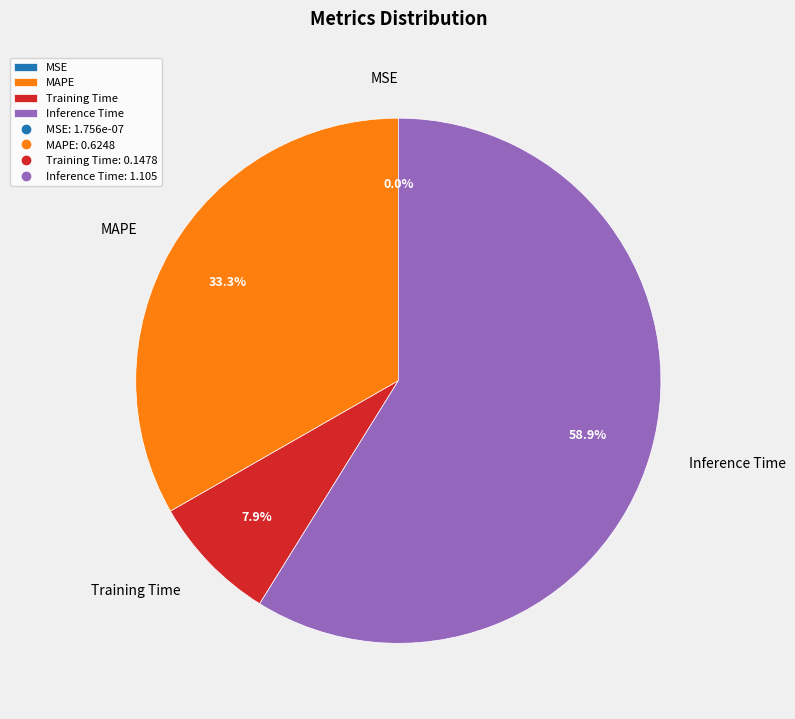

To the nearest percent, what percentage of the pie is Inference Time?

59%